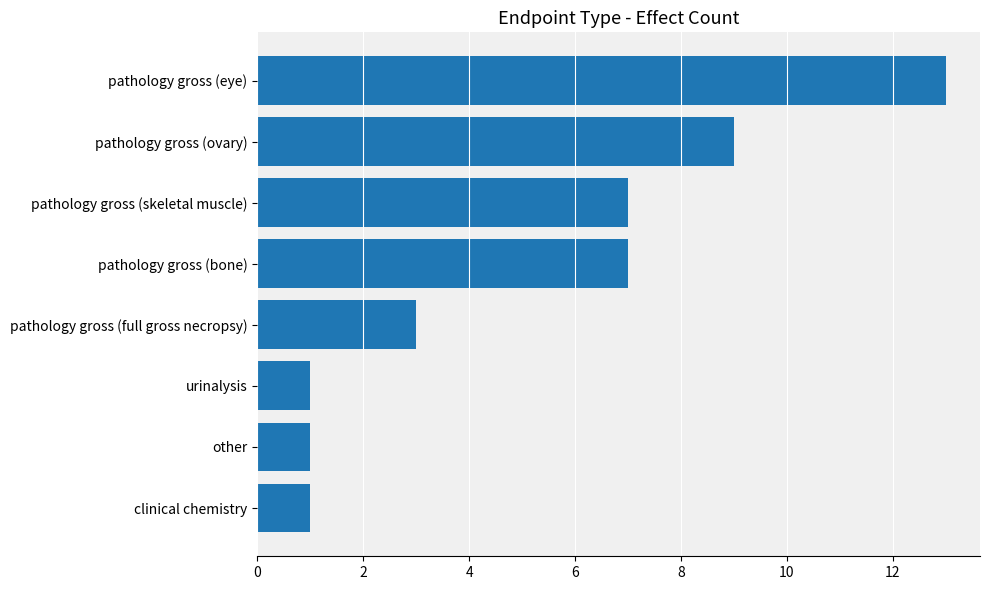

Count the number of data series in this chart.

1